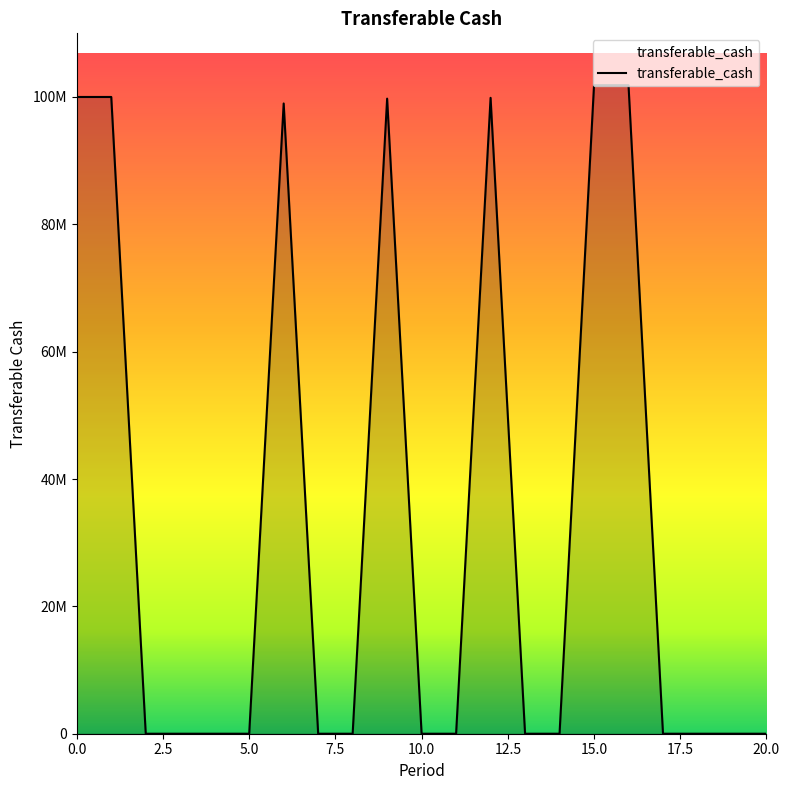

What is the maximum value shown in the chart?

101846588.2